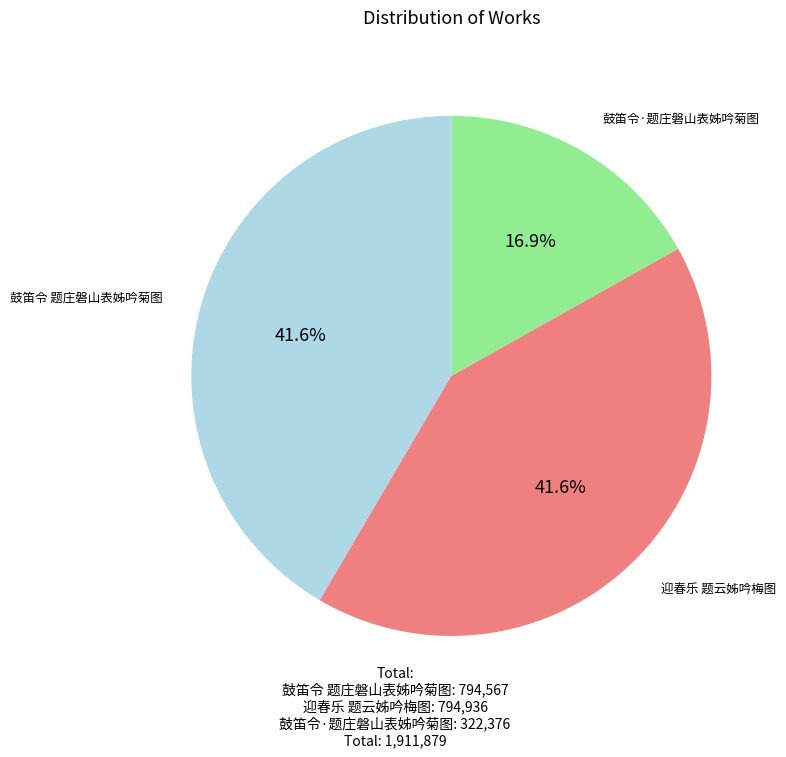

Does any single category account for the majority?

No